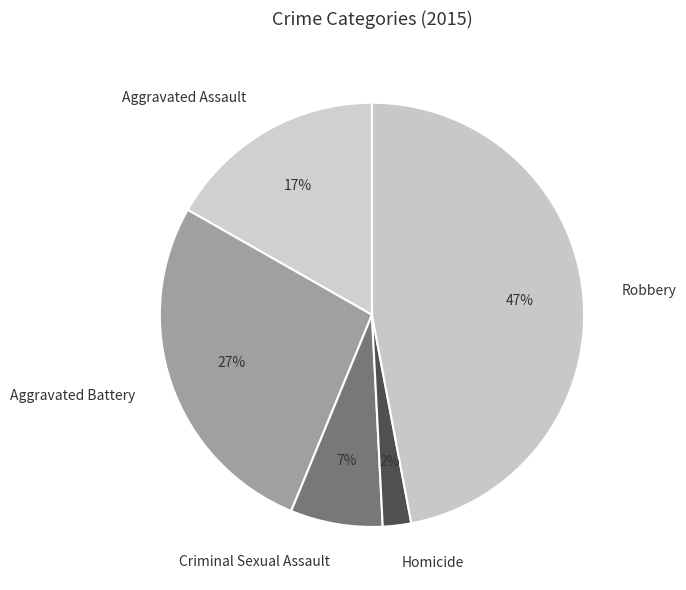

What percentage is the Aggravated Assault slice, to the nearest percent?

17%